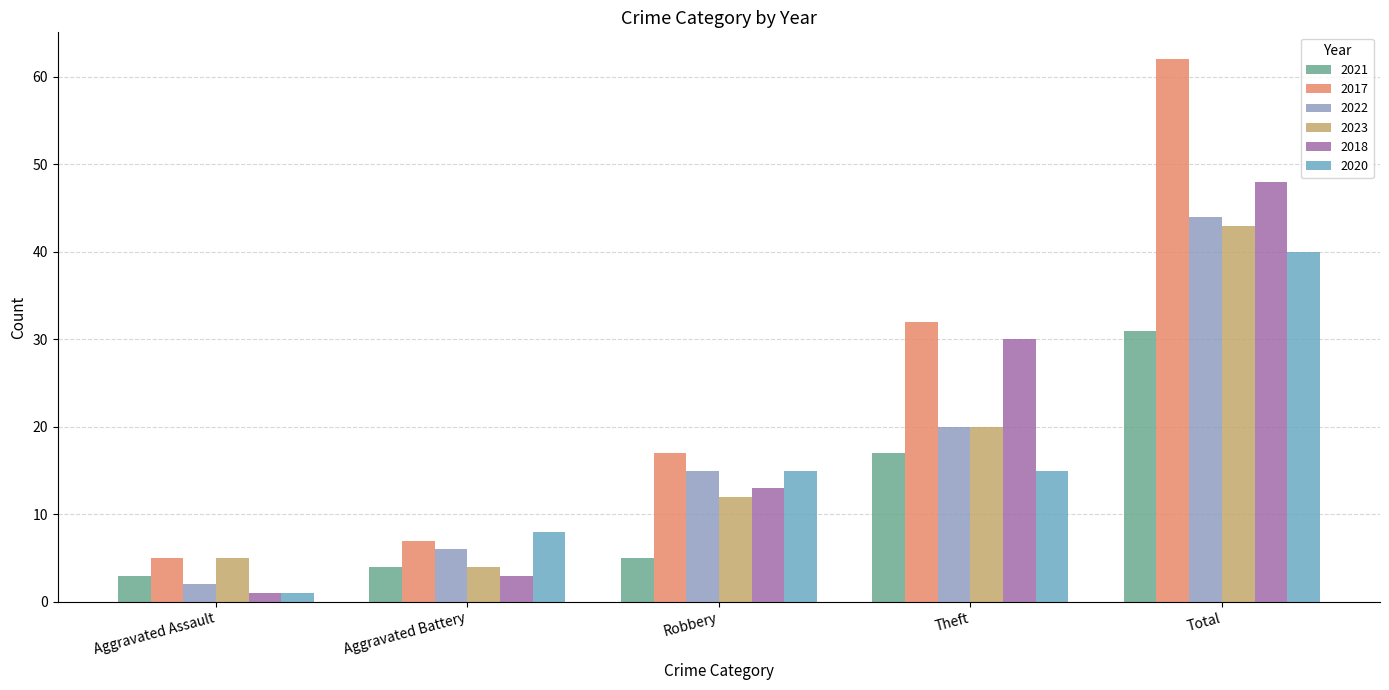

What are all the series names shown in the legend?

2021, 2017, 2022, 2023, 2018, 2020